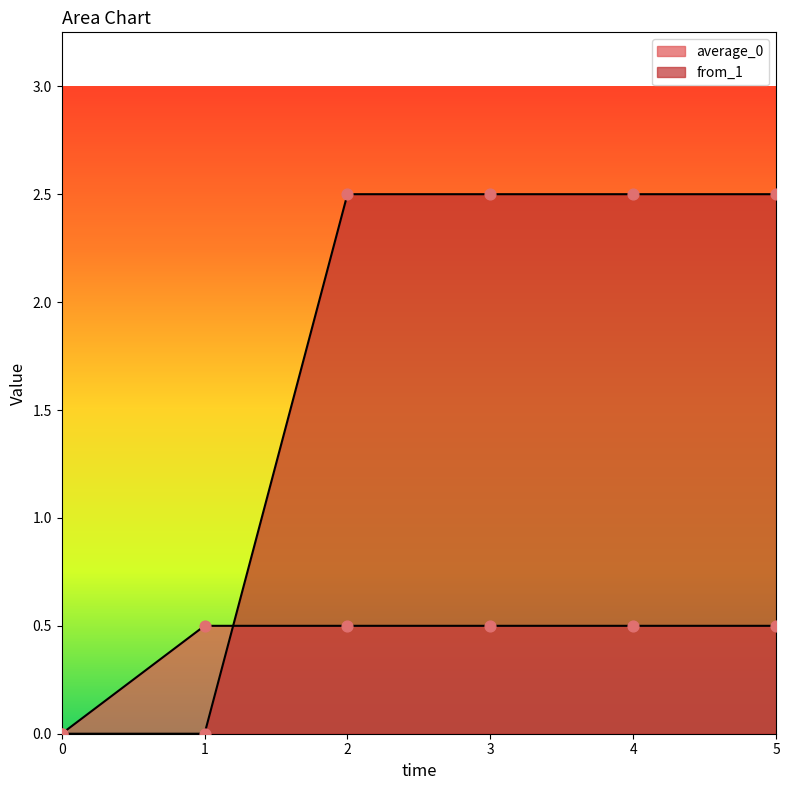

At how many categories does at least one series exceed 0?

5